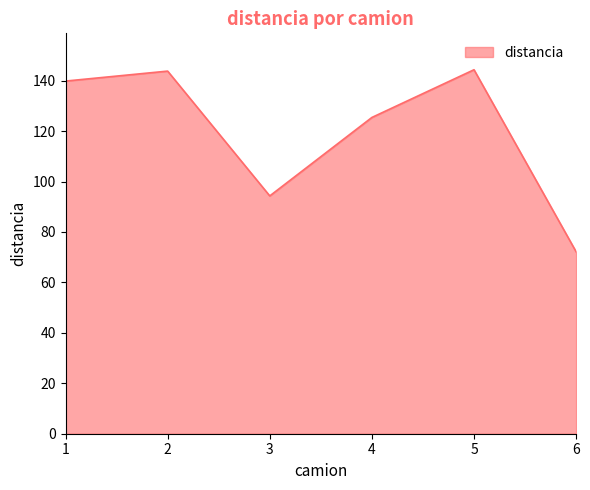

How many values are below 139?

3